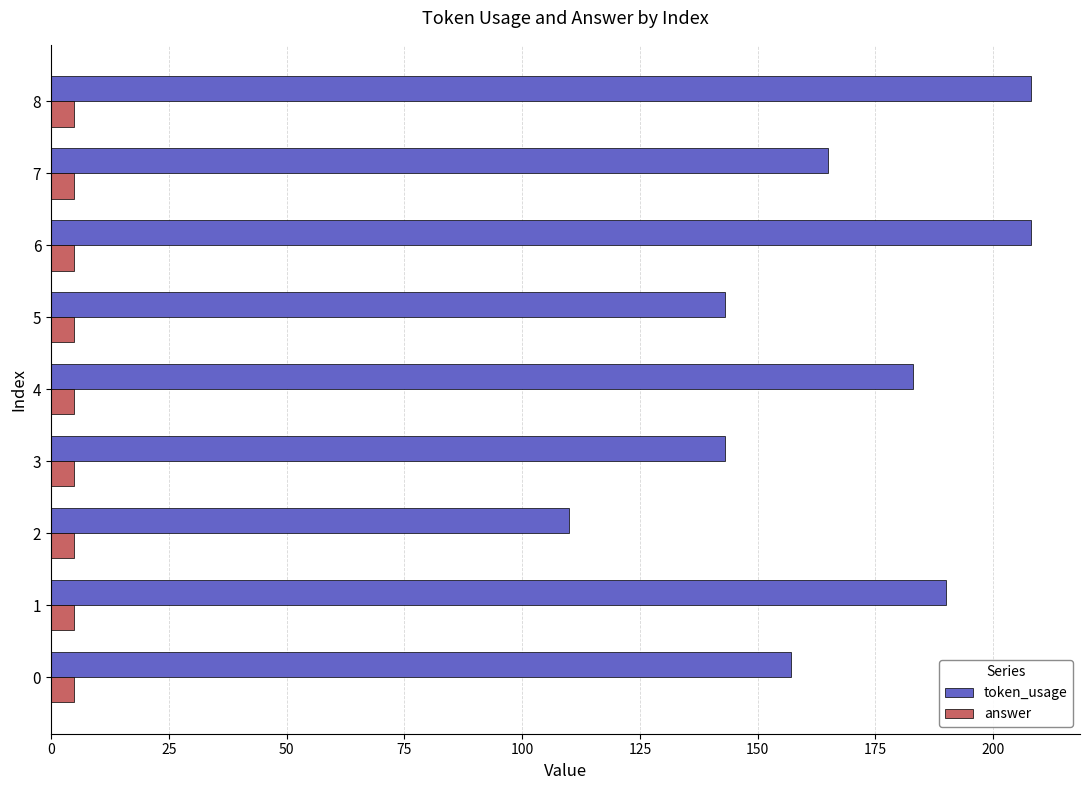

The token_usage series shows 353 at 6. True or false?

False